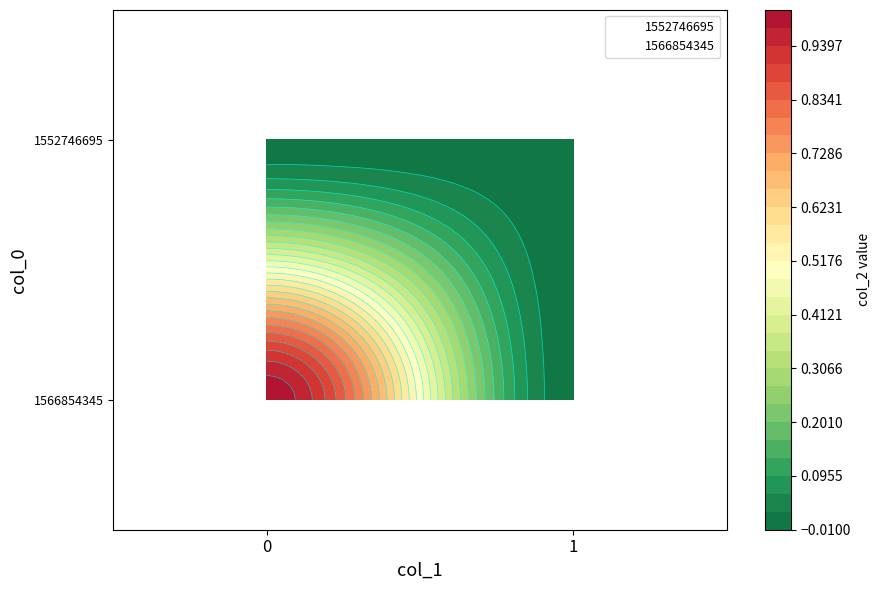

What is the total value across all series at 0?

1